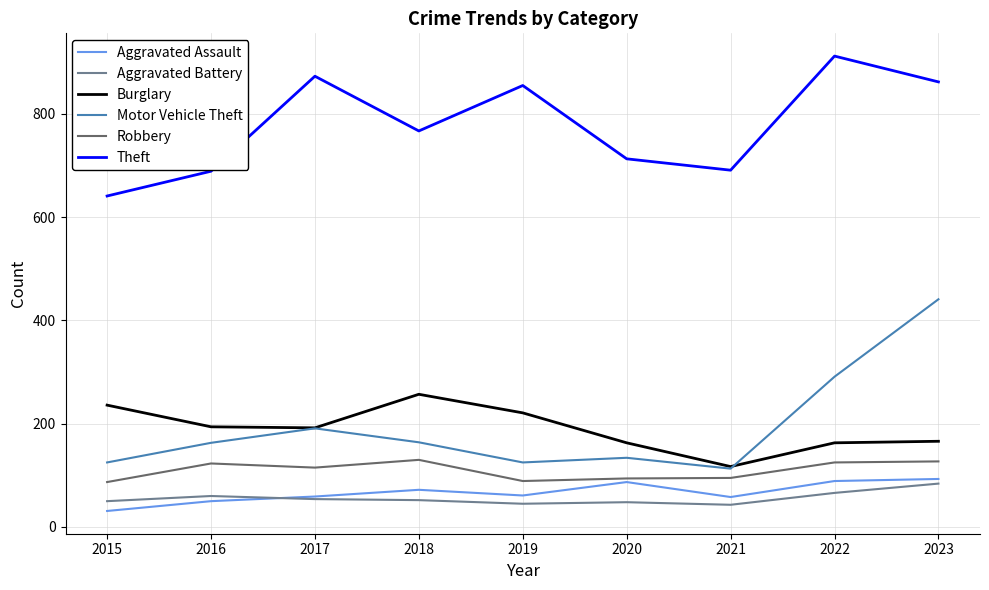

What is the highest value of the Aggravated Battery series?

84